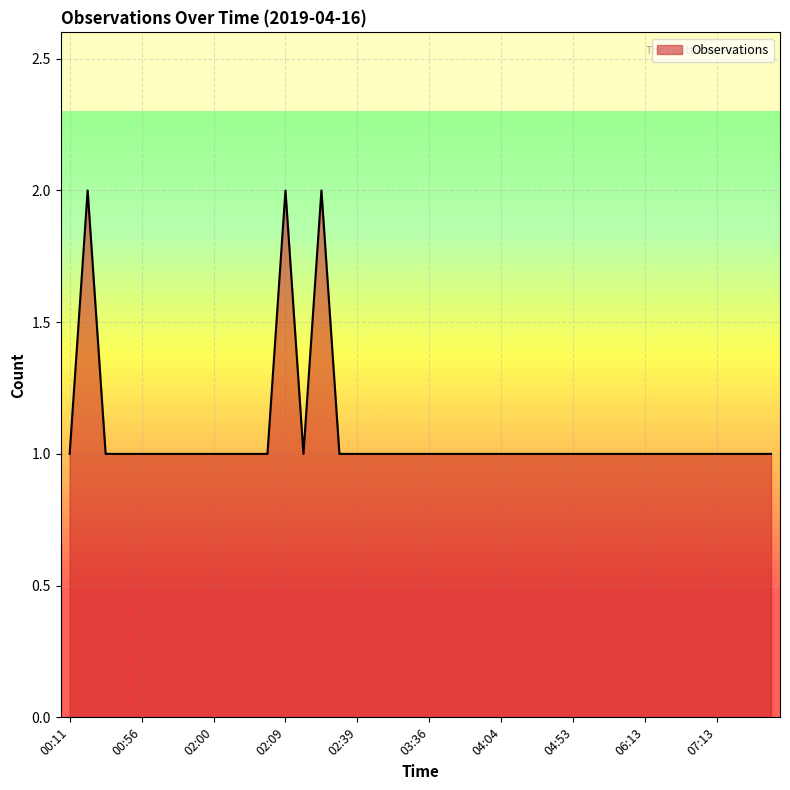

Is this an area chart (filled region under the line)?

Yes